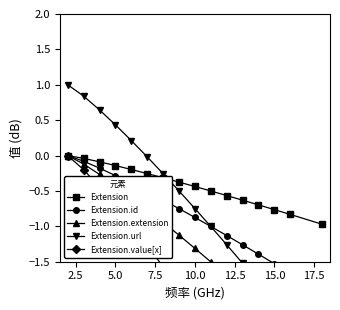

What is the value of the Extension.value[x] point at the 3rd from the left?

-0.4